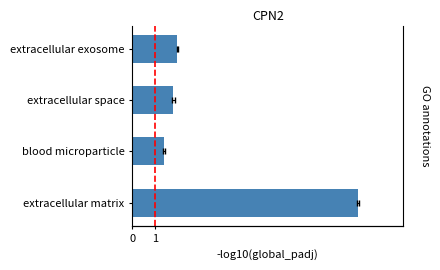

What is the change in value from blood microparticle to extracellular exosome?

+0.6